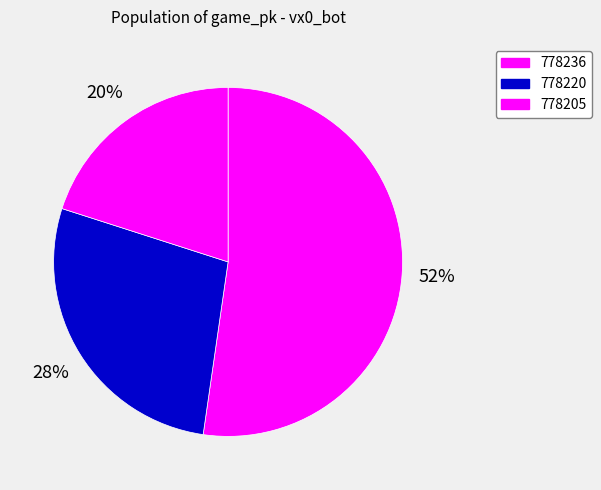

How many segments does this pie chart have?

3